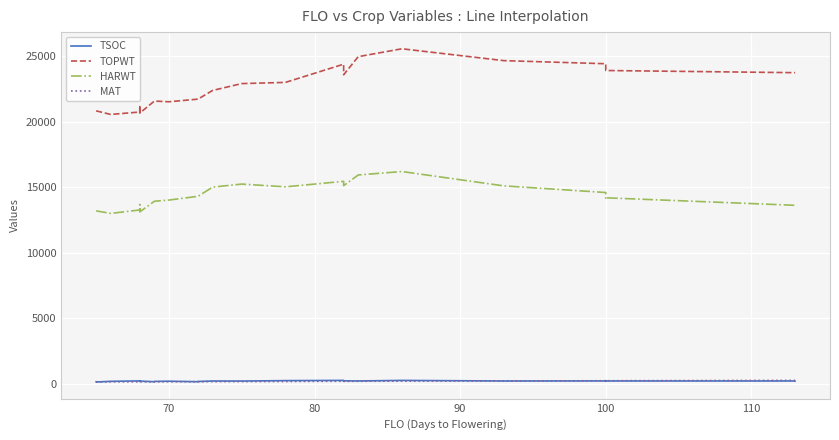

Where is TSOC nearest to the value 183?

100